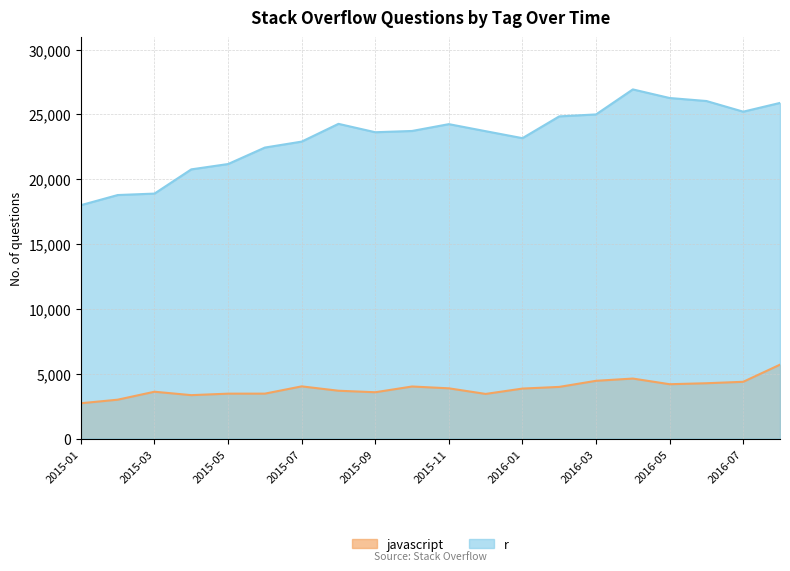

Reading left to right, what are all the values shown in this chart?

javascript: 2016-08=5698	2016-07=4377	2016-06=4266	2016-05=4190	2016-04=4627	2016-03=4453	2016-02=3983	2016-01=3854	2015-12=3441	2015-11=3874	2015-10=4014	2015-09=3571	2015-08=3688	2015-07=4024	2015-06=3464	2015-05=3462	2015-04=3347	2015-03=3611	2015-02=2997	2015-01=2723
r: 2016-08=25886	2016-07=25211	2016-06=26033	2016-05=26265	2016-04=26928	2016-03=24999	2016-02=24848	2016-01=23168	2015-12=23706	2015-11=24249	2015-10=23723	2015-09=23625	2015-08=24272	2015-07=22902	2015-06=22443	2015-05=21173	2015-04=20761	2015-03=18893	2015-02=18781	2015-01=18000